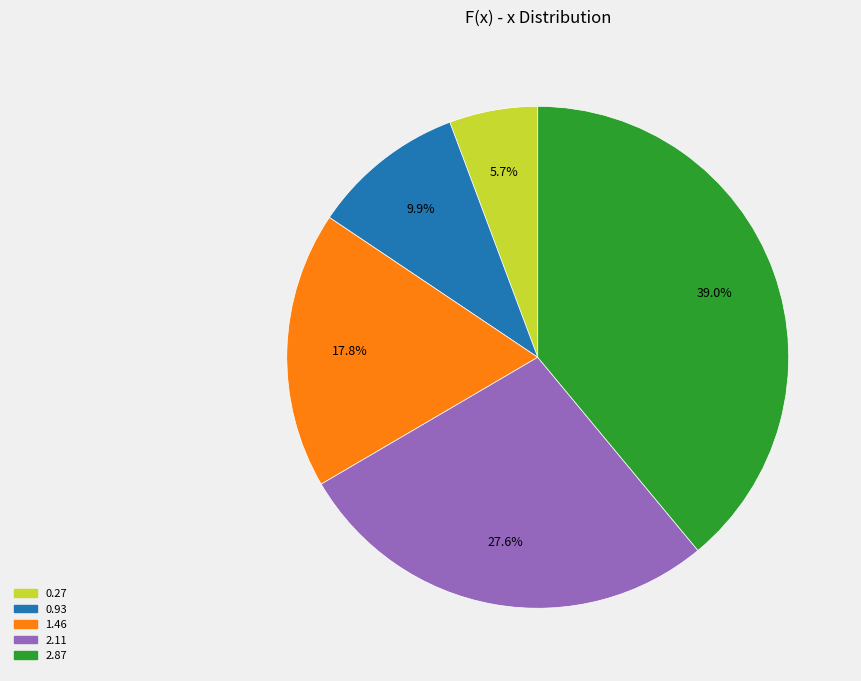

How many segments does this pie chart have?

5